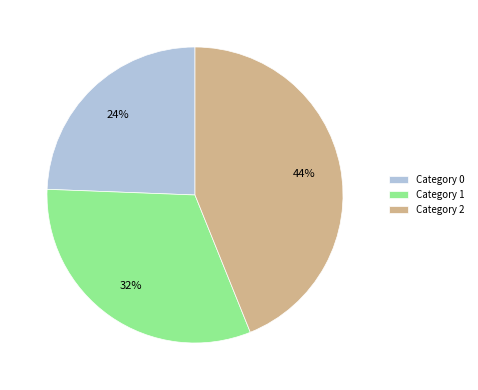

How many slices are in this pie chart?

3